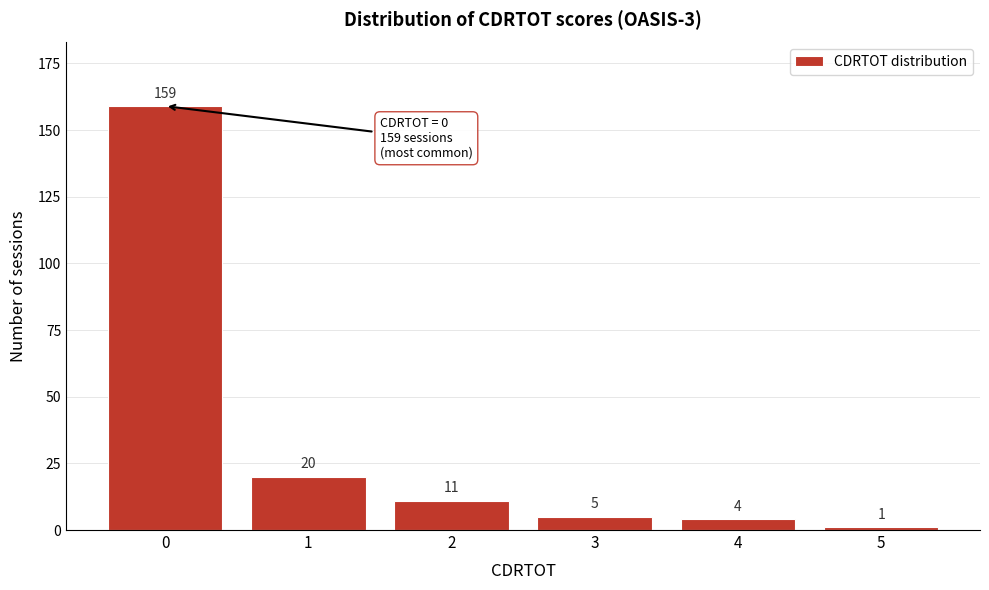

Reading left to right, extract all data points from this chart.

159	20	11	5	4	1